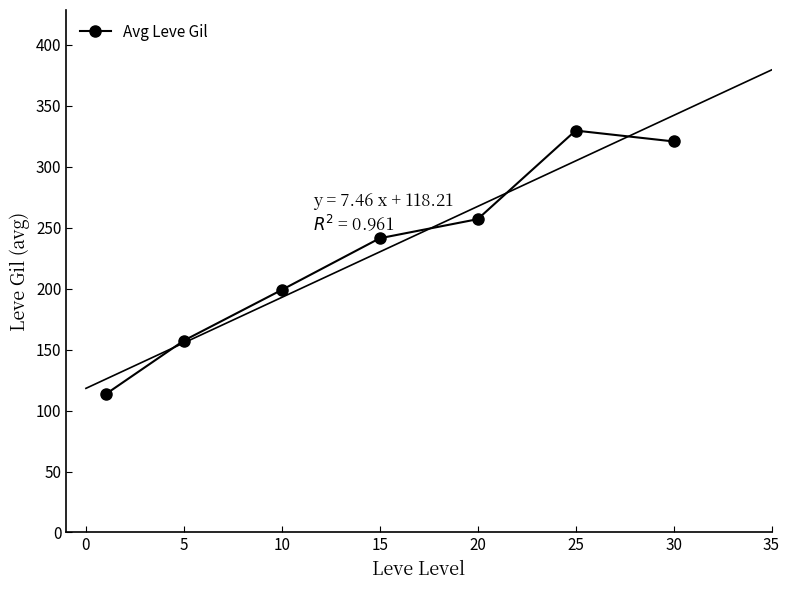

What is the maximum value for Avg Leve Gil?

329.7